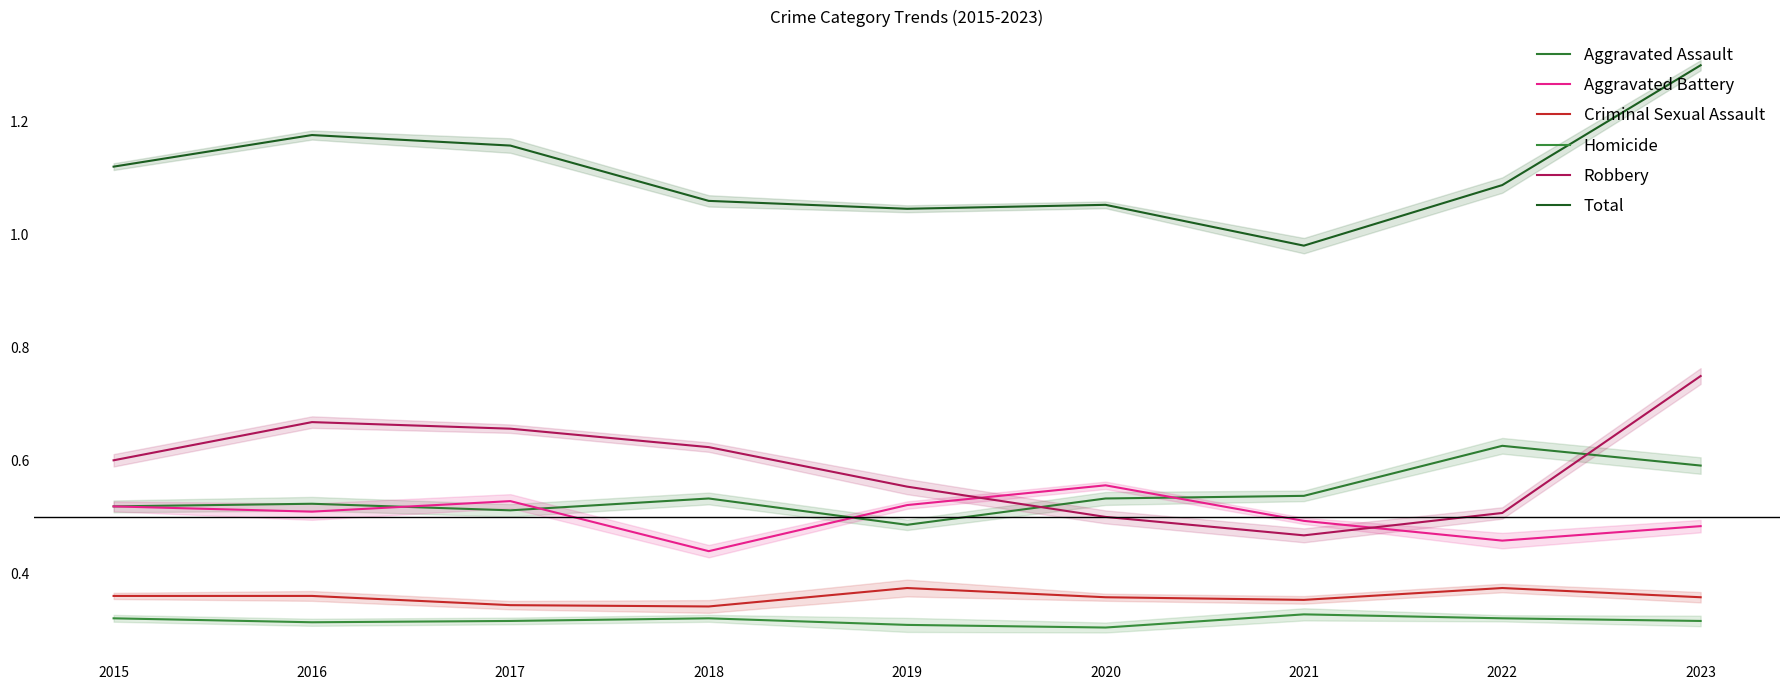

At 2016, list the series in order from smallest to largest.

Homicide, Criminal Sexual Assault, Aggravated Battery, Aggravated Assault, Robbery, Total